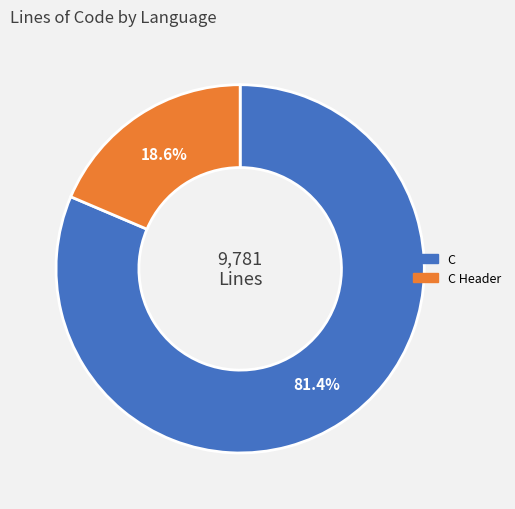

Does any single category account for the majority?

Yes